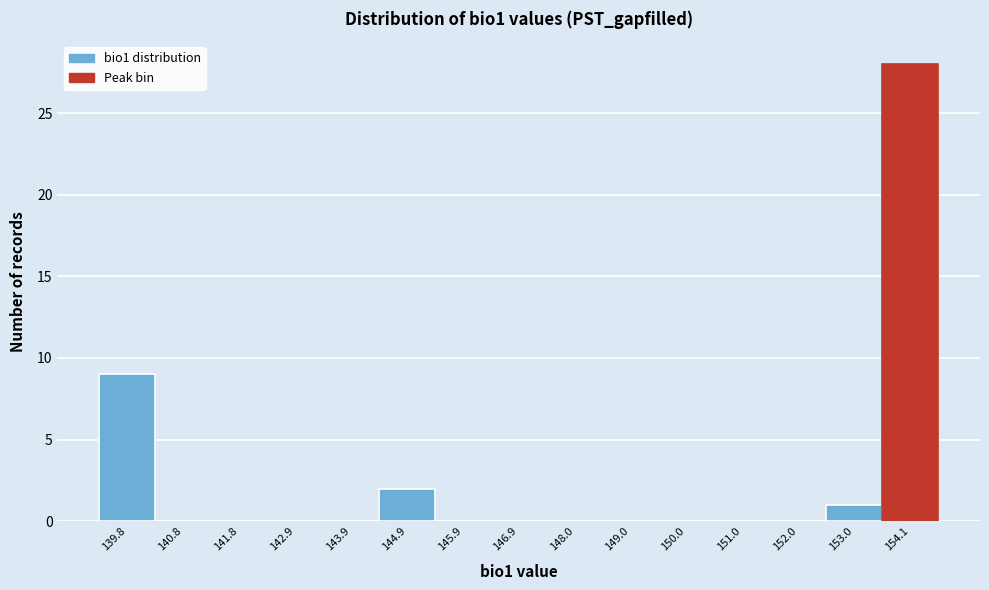

Reading left to right, extract all data points from this chart.

139.8=9	140.8=0	141.8=0	142.9=0	143.9=0	144.9=2	145.9=0	146.9=0	148.0=0	149.0=0	150.0=0	151.0=0	152.0=0	153.0=1	154.1=28